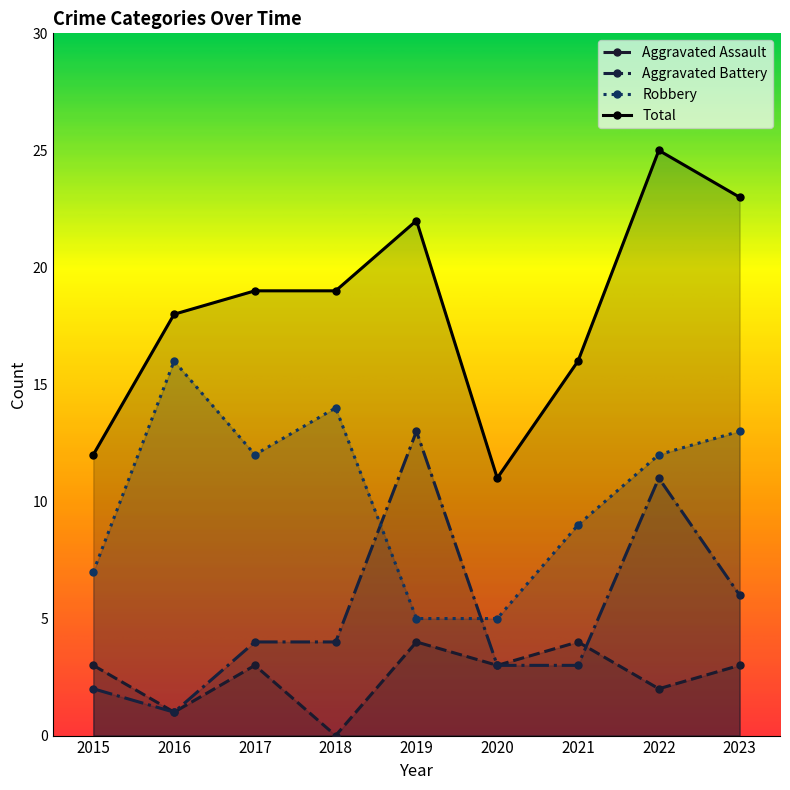

Does the chart have visible grid lines?

No